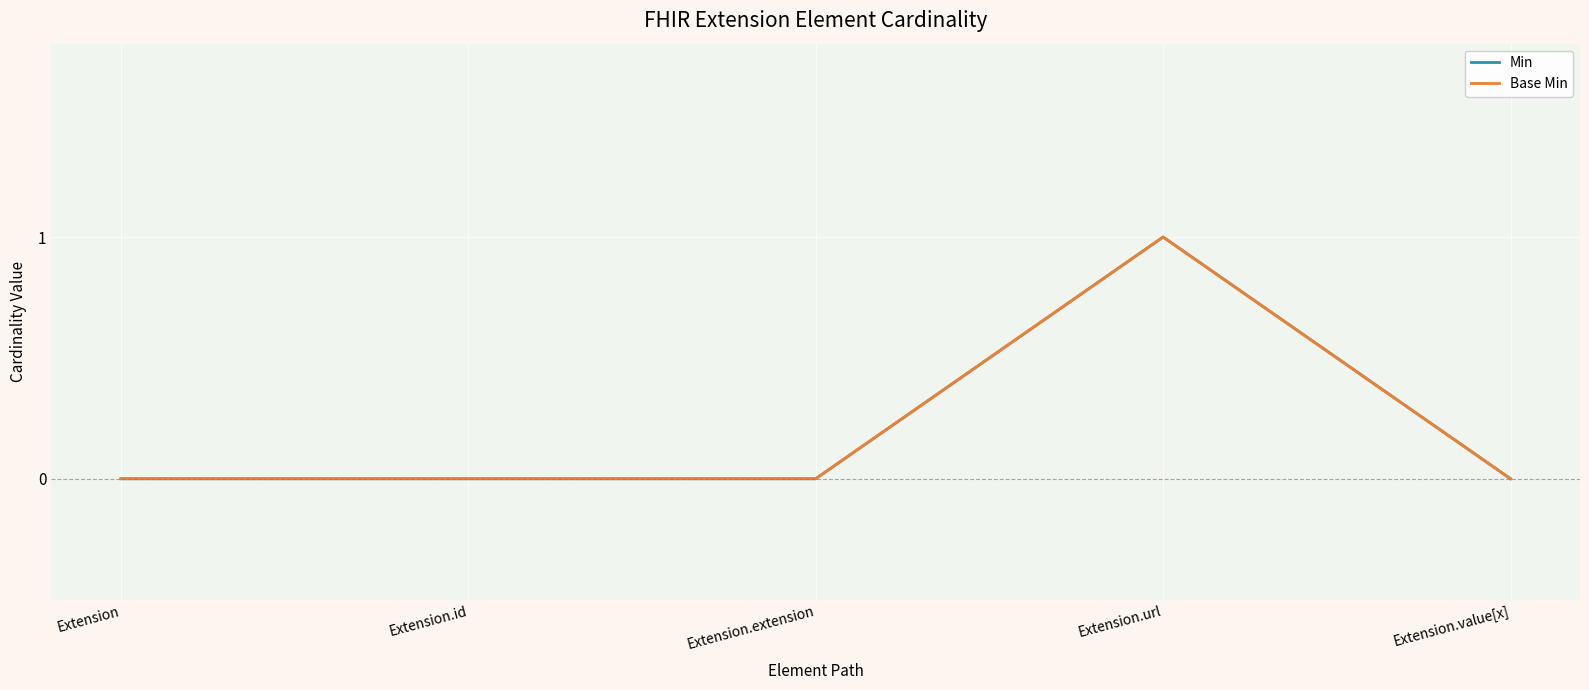

Which category has the highest value in the Base Min series?

Extension.url